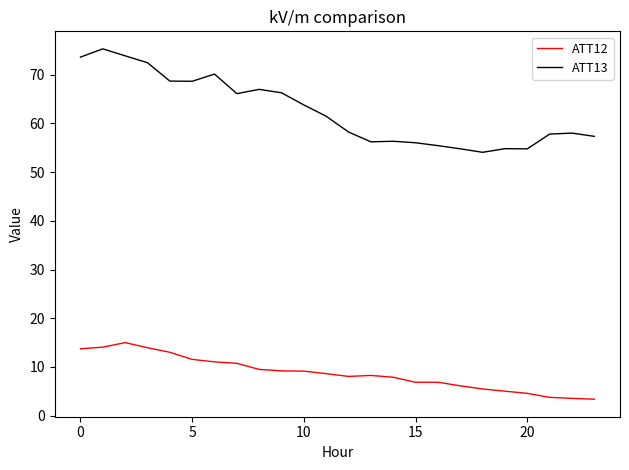

Which series has the widest spread of values?

ATT13